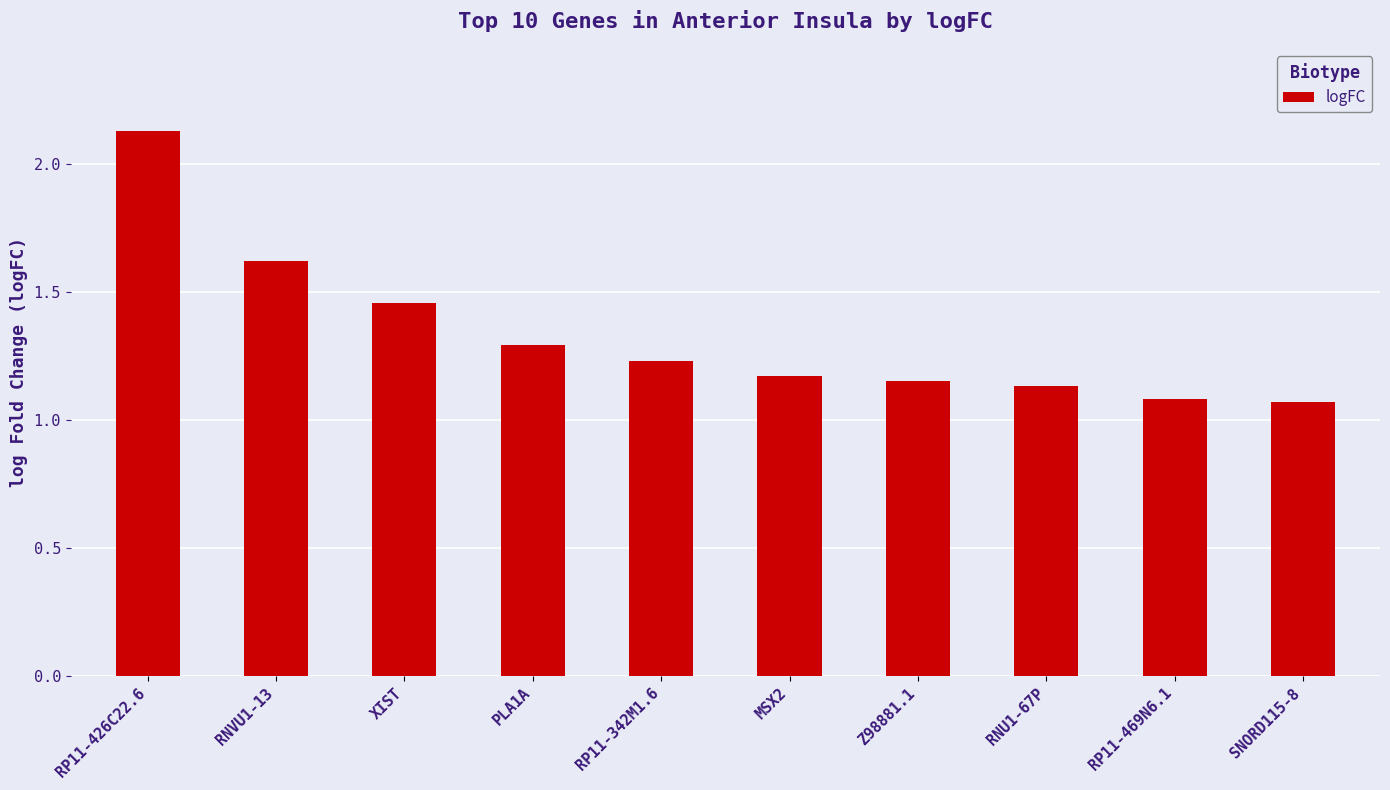

What is the change in value from RP11-426C22.6 to MSX2?

-1.0